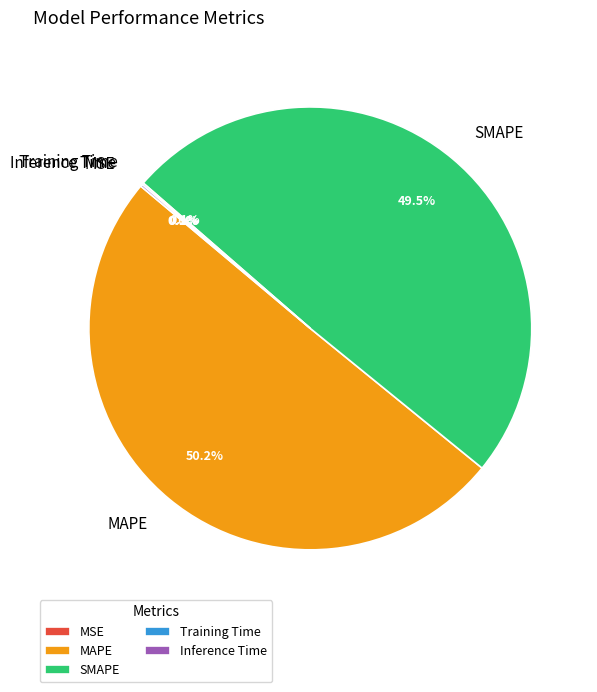

Which category accounts for the majority?

MAPE